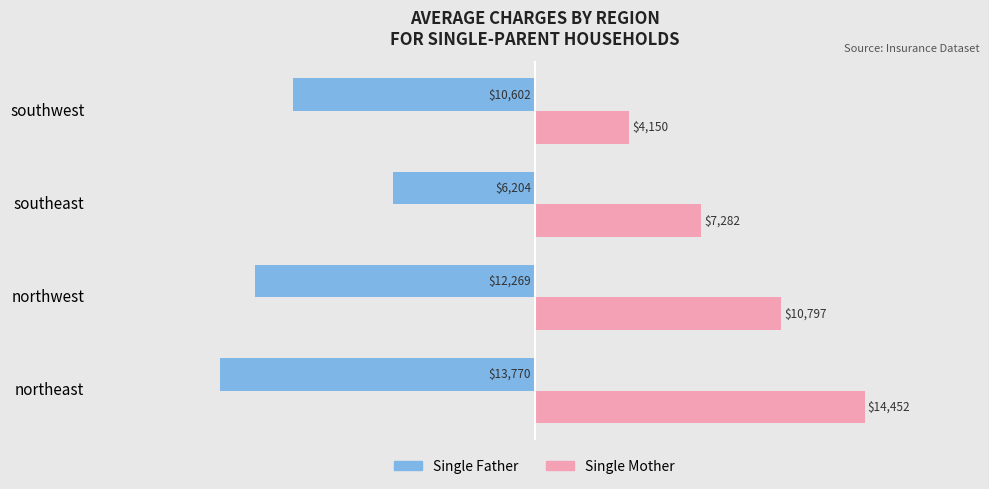

List the series in order of their peak value, lowest first.

Single Father, Single Mother